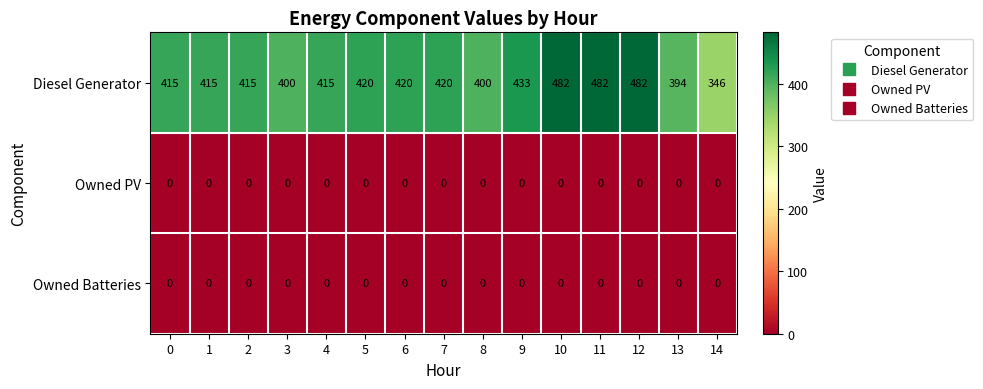

The Owned Batteries series shows 0 at 6. True or false?

True